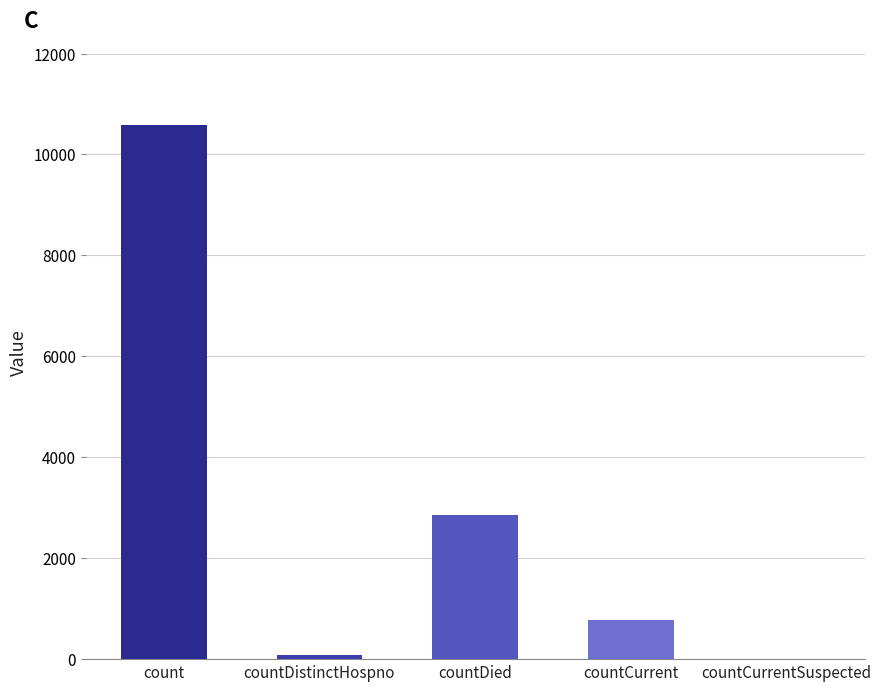

Does the chart contain stacked bars?

No